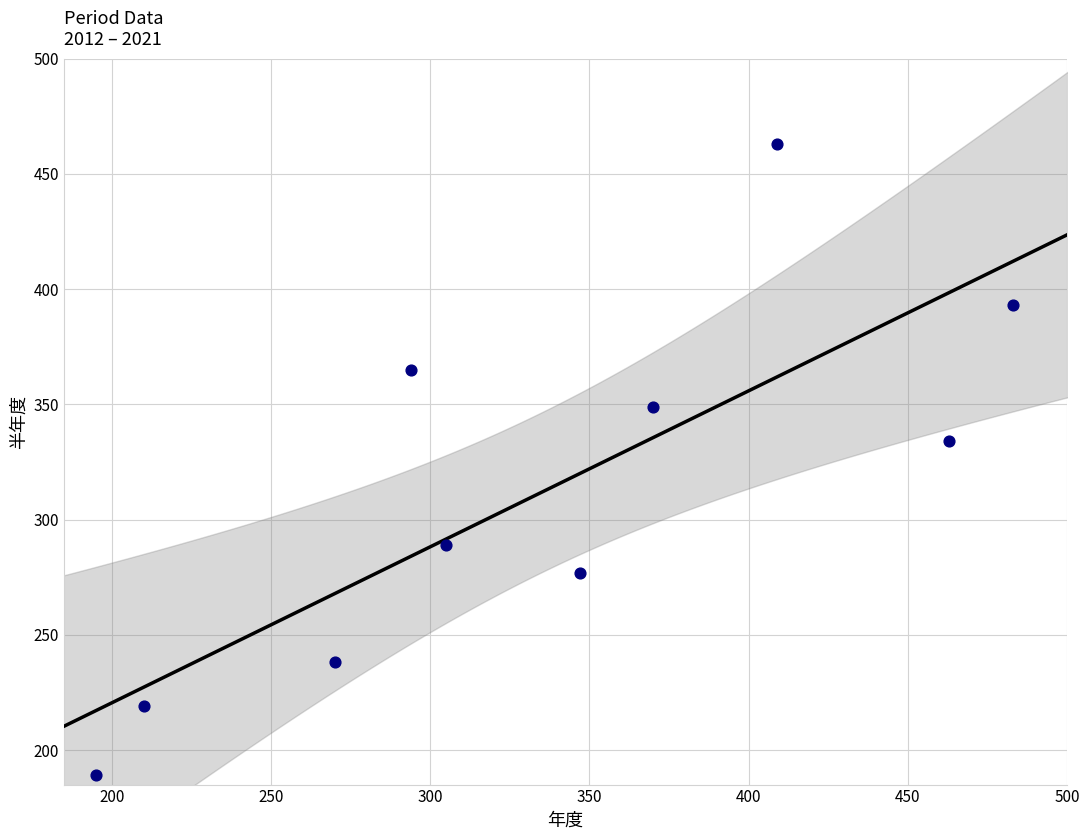

What Y value in the scatter plot is closest to 326?

334